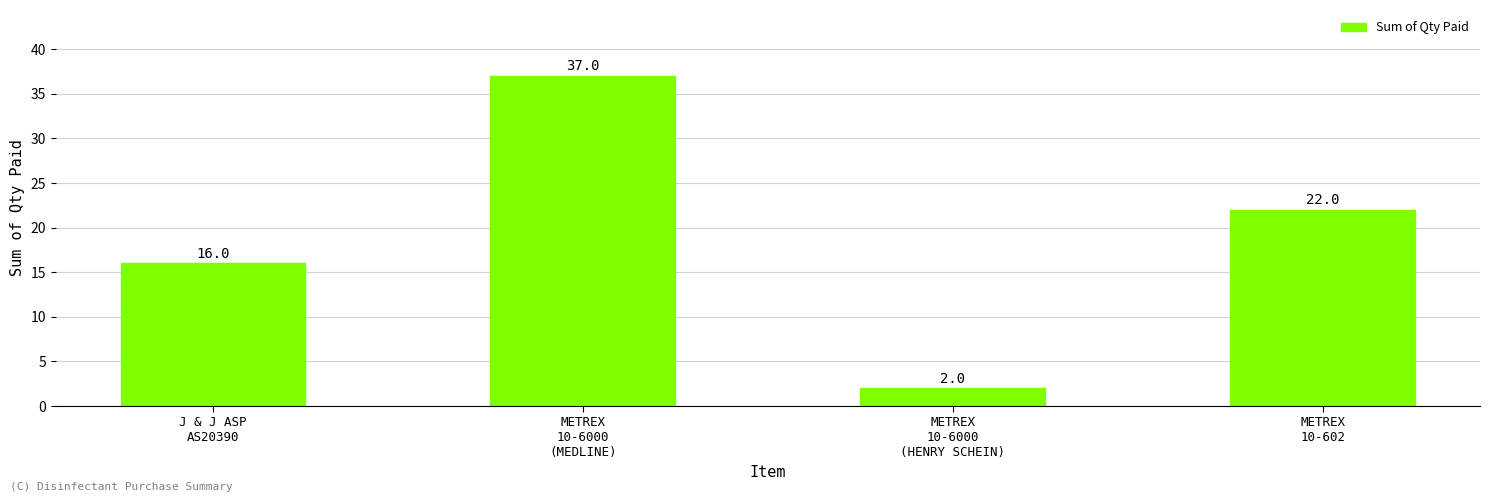

What position from the left is METREX
10-6000
(HENRY SCHEIN)?

3